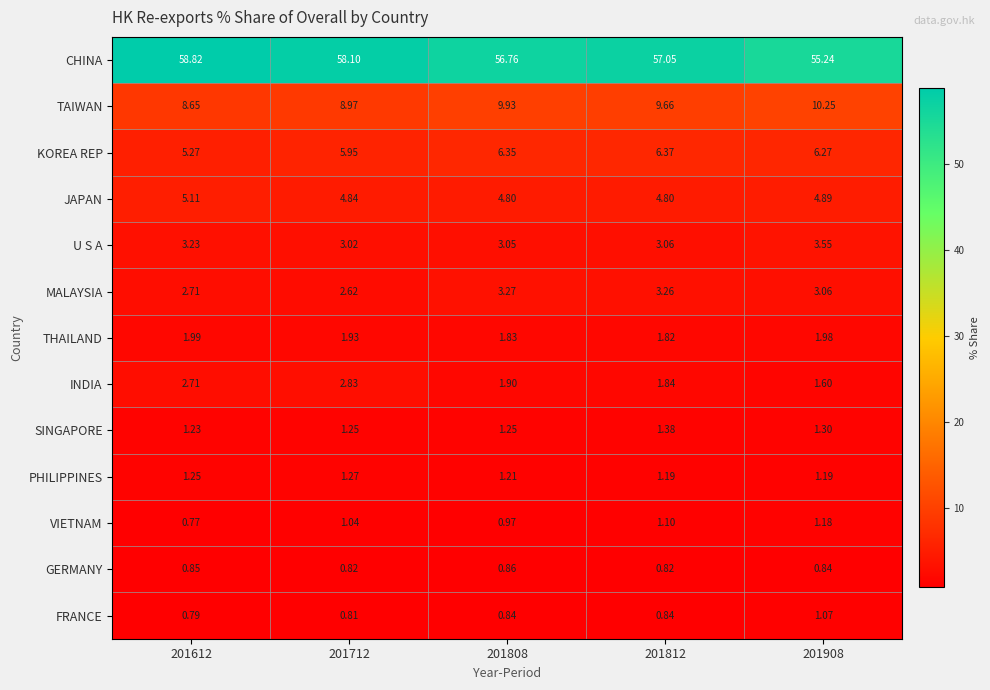

Is the value of THAILAND at 201812 greater than the value of INDIA at 201612?

No